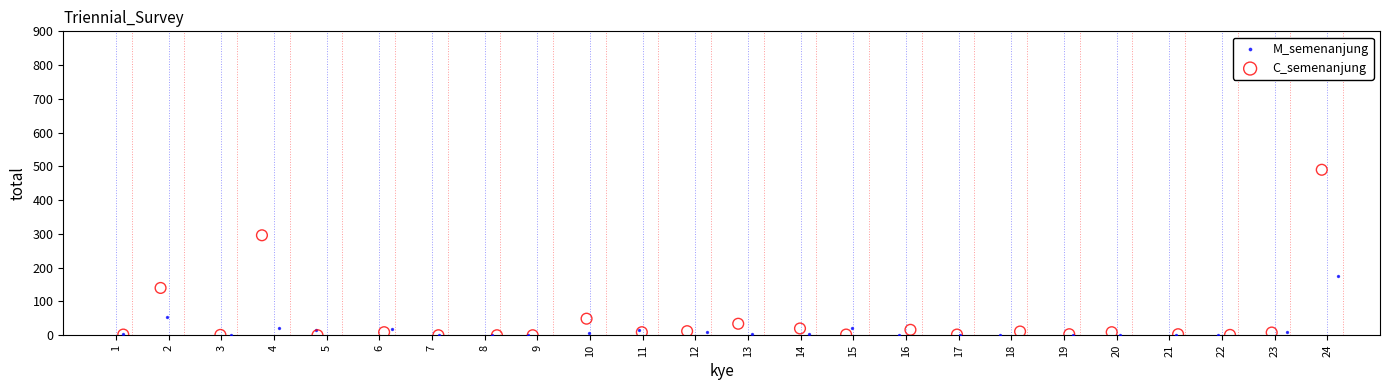

Which series has the largest Y range (max minus min)?

C_semenanjung